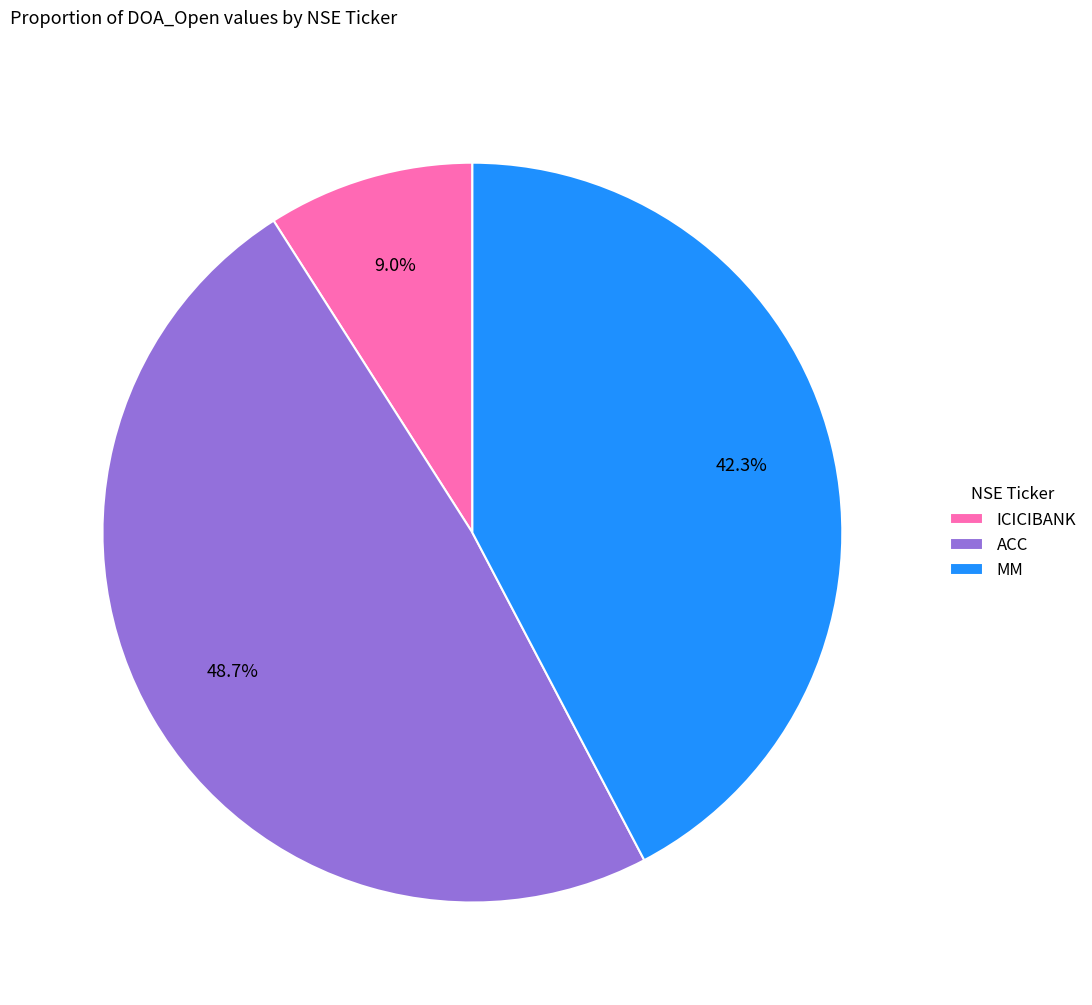

Approximately how many times larger is the value at MM compared to ACC?

0.9